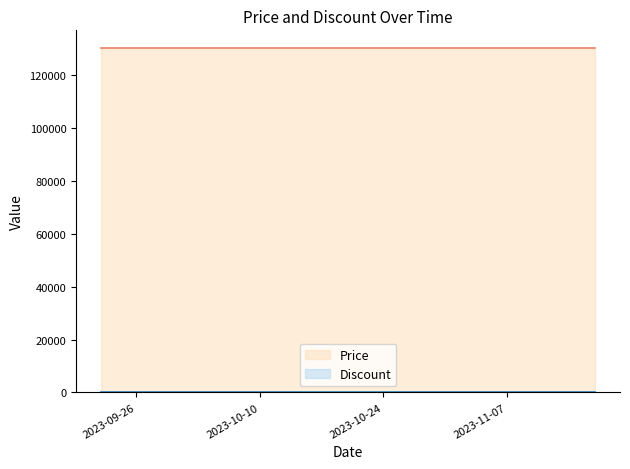

Count the number of data series in this chart.

2